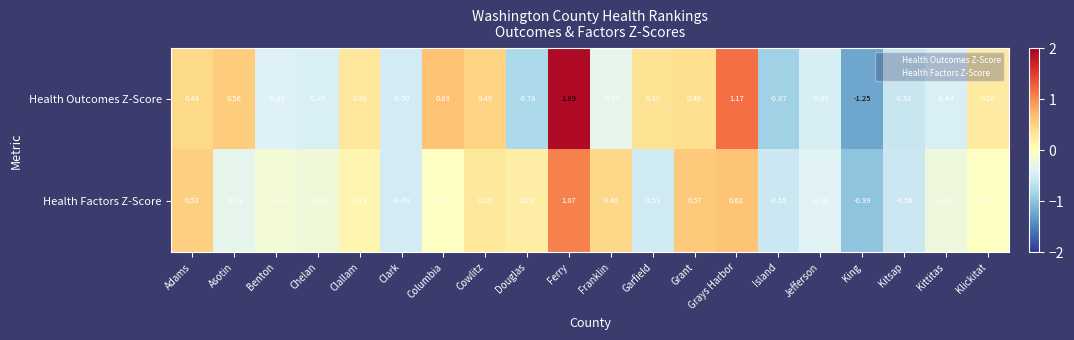

How many values in the Health Outcomes Z-Score series exceed 0?

10